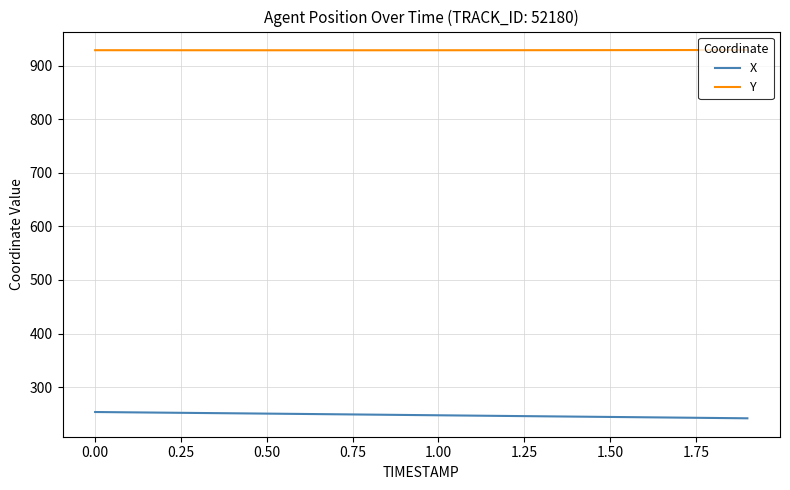

List the series in order of their overall mean, lowest first.

X, Y